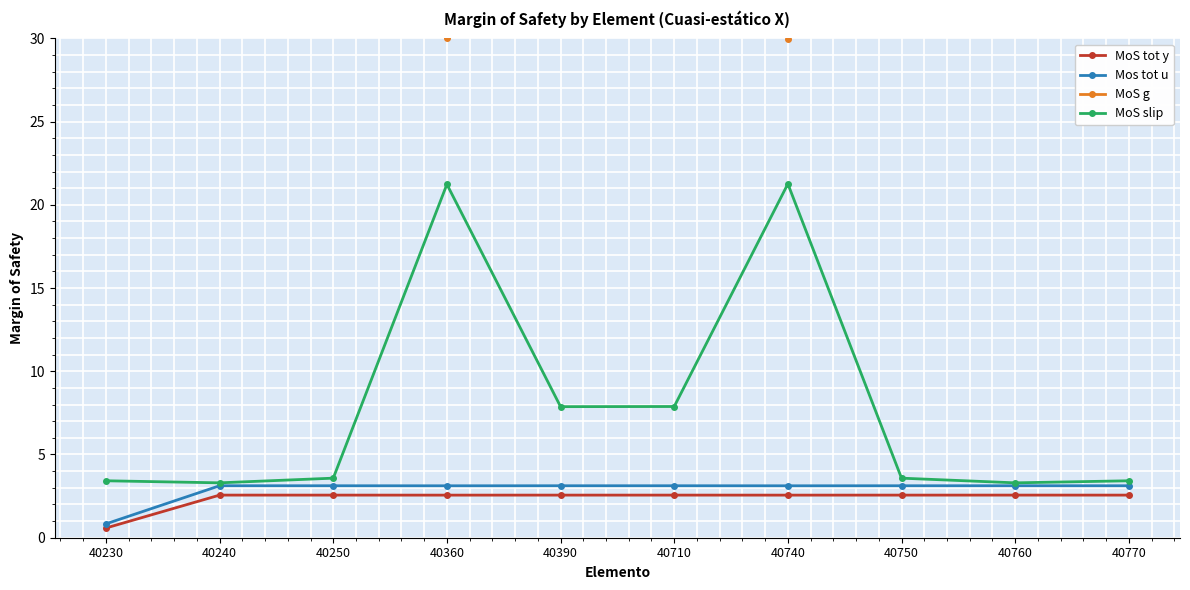

What is the greatest value displayed?

986.7